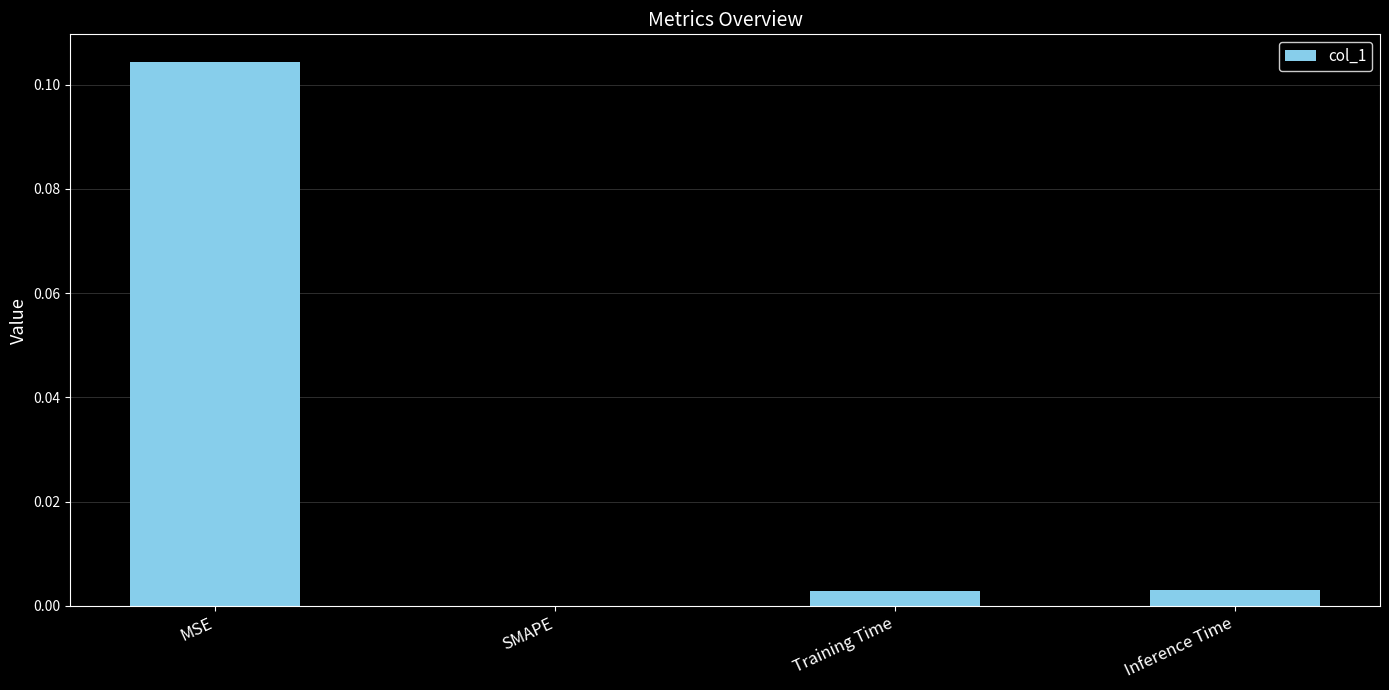

Is it true that the value at SMAPE is 0.0?

True